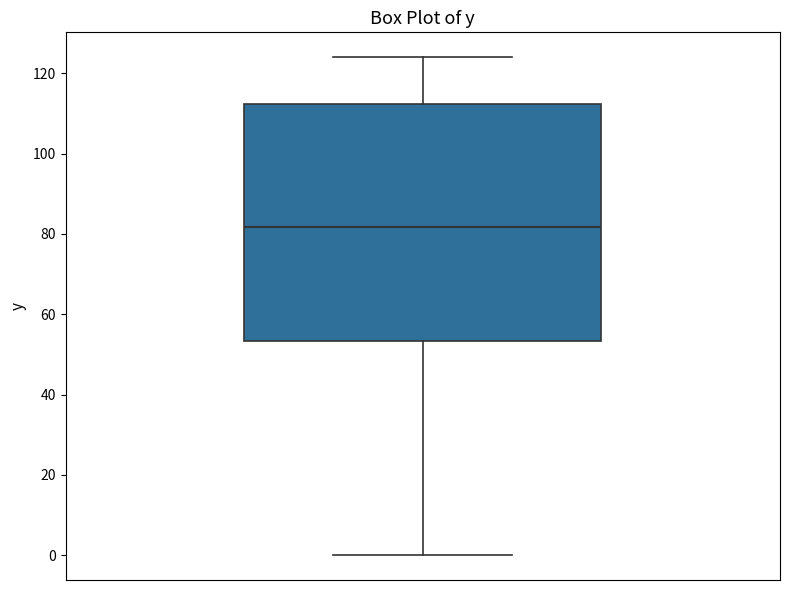

Where does the upper whisker of the box end on the y-axis? The values are not printed on the chart, so give them approximately, as read against the axis.

124